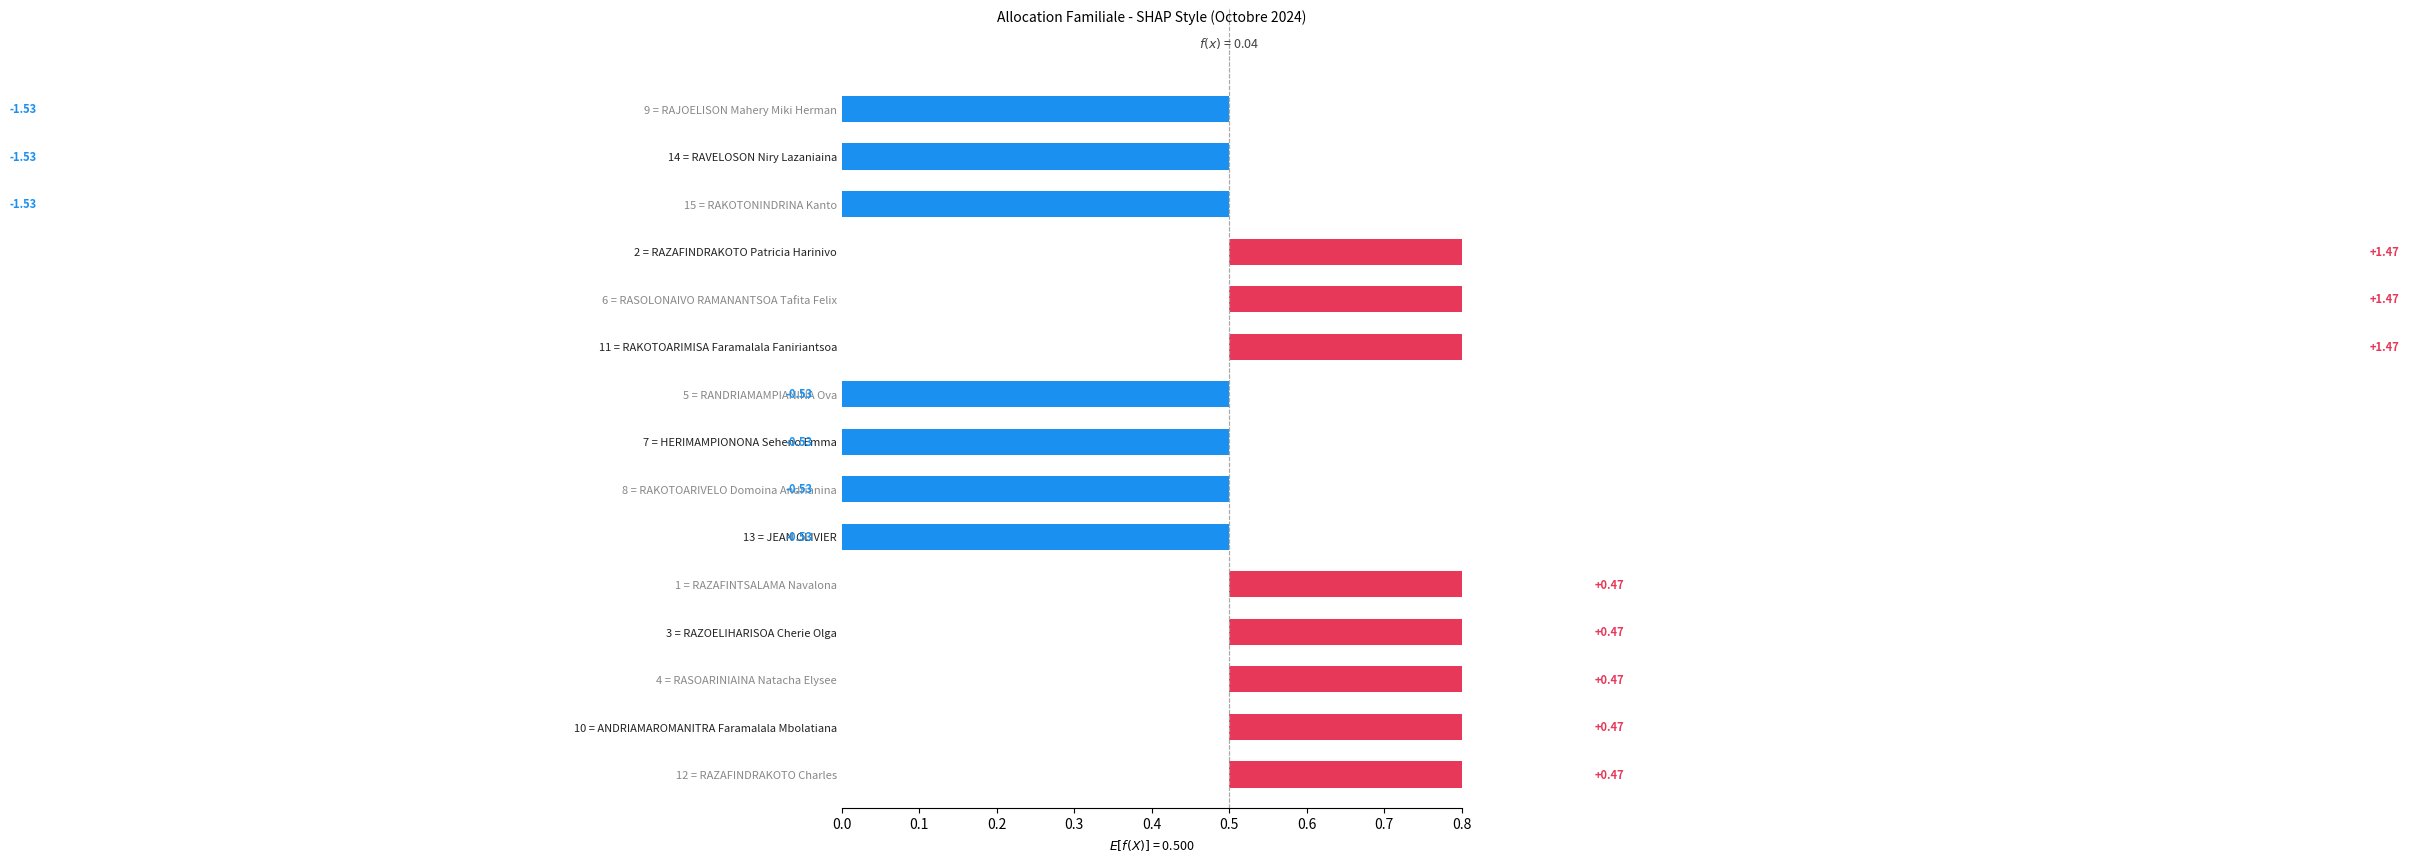

Reading left to right, list all the values displayed in this chart.

-1.5	-1.5	-1.5	1.5	1.5	1.5	-0.5	-0.5	-0.5	-0.5	0.5	0.5	0.5	0.5	0.5